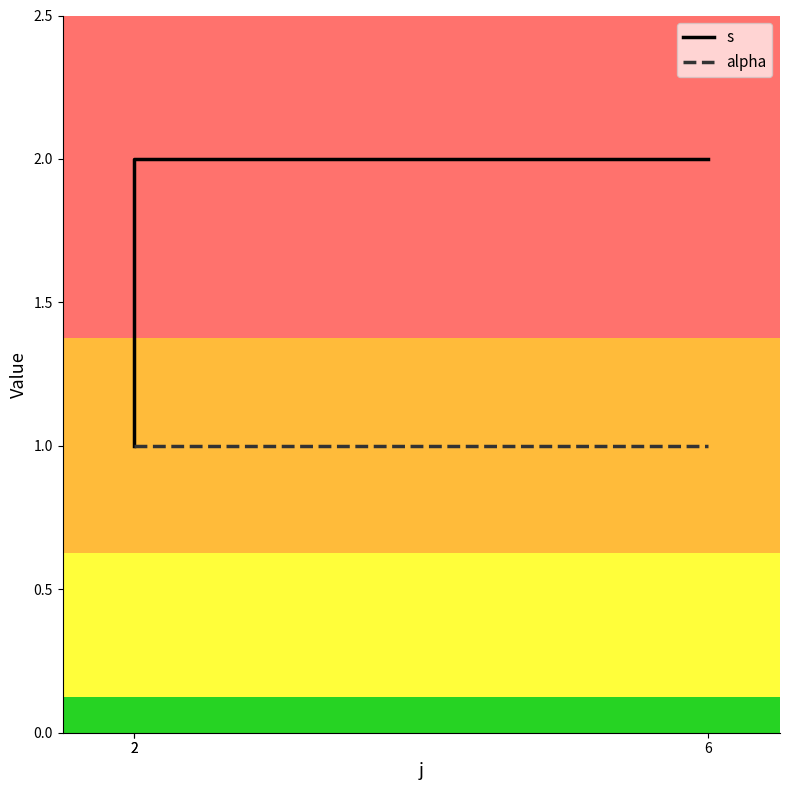

At how many categories does at least one series exceed 1?

2